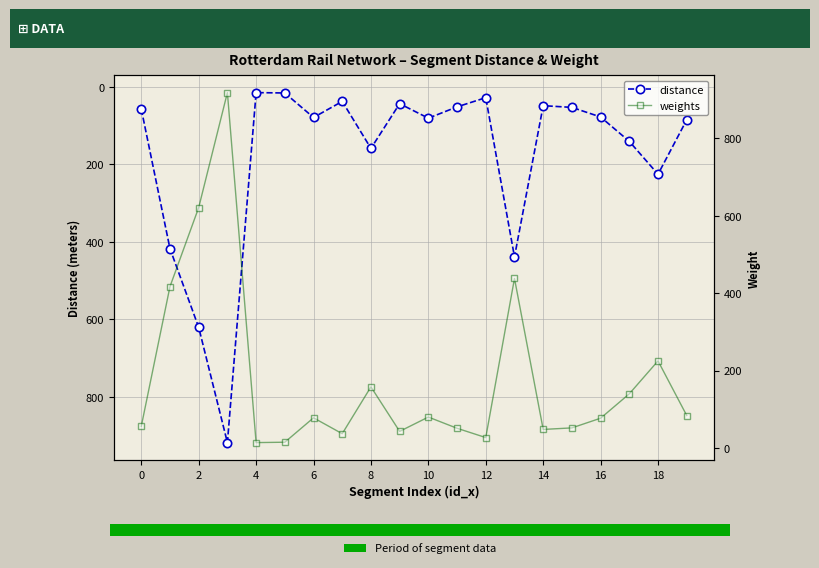

Between 19 and 10, which is larger?

19